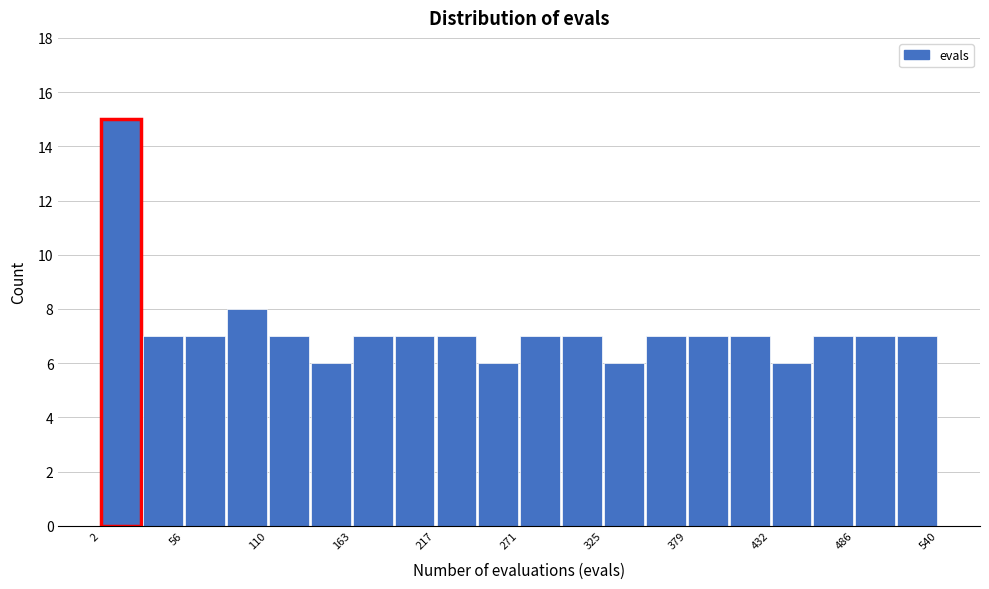

Around what value on the x-axis is the tallest bar? Give the approximate position of its centre, as read against the axis.

20